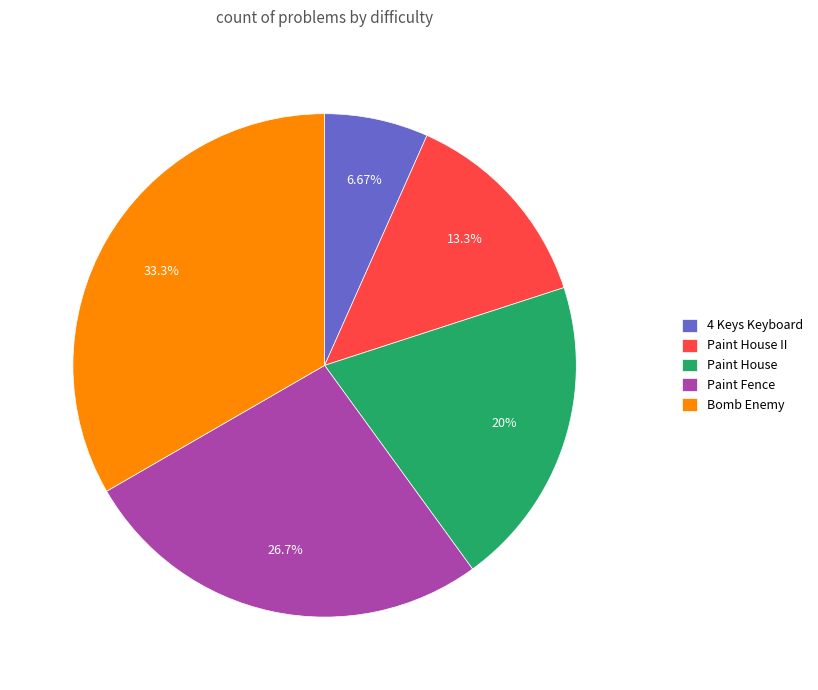

The Bomb Enemy slice represents 33% of the pie. True or false?

True